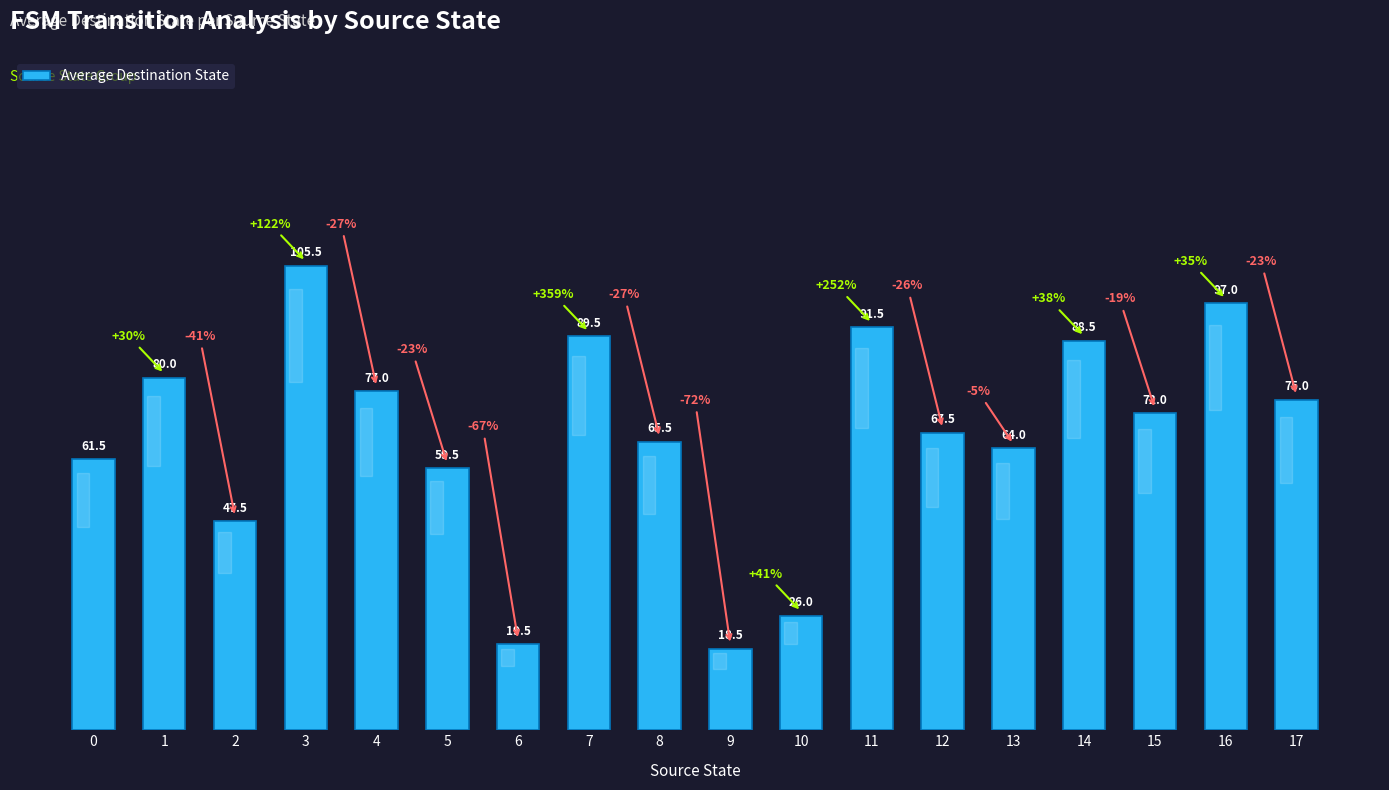

Reading right to left, extract all data points from this chart.

75.0	97.0	72.0	88.5	64.0	67.5	91.5	26.0	18.5	65.5	89.5	19.5	59.5	77.0	105.5	47.5	80.0	61.5